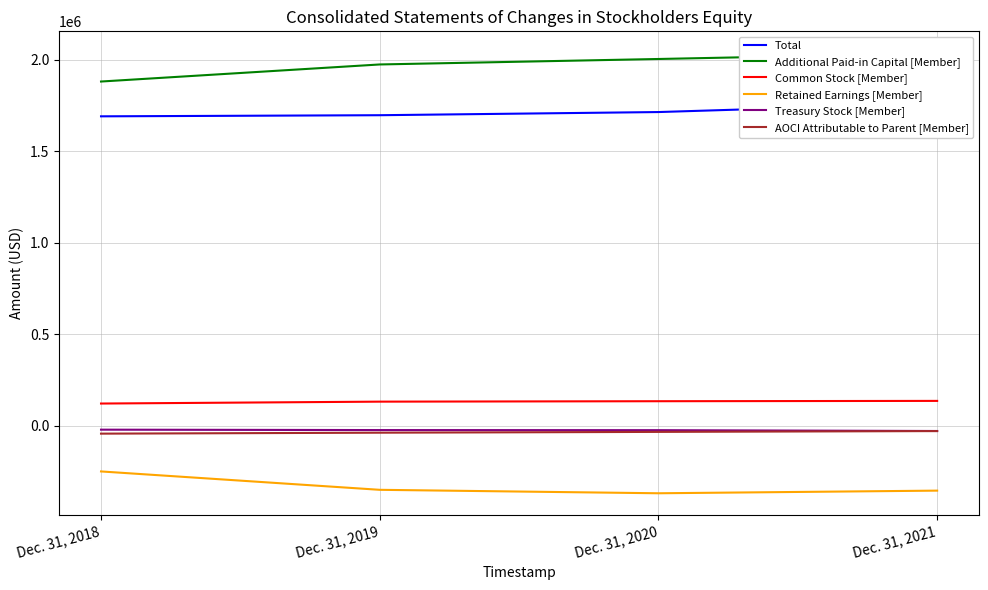

At which category does Retained Earnings [Member] reach its first local valley?

Dec. 31, 2020